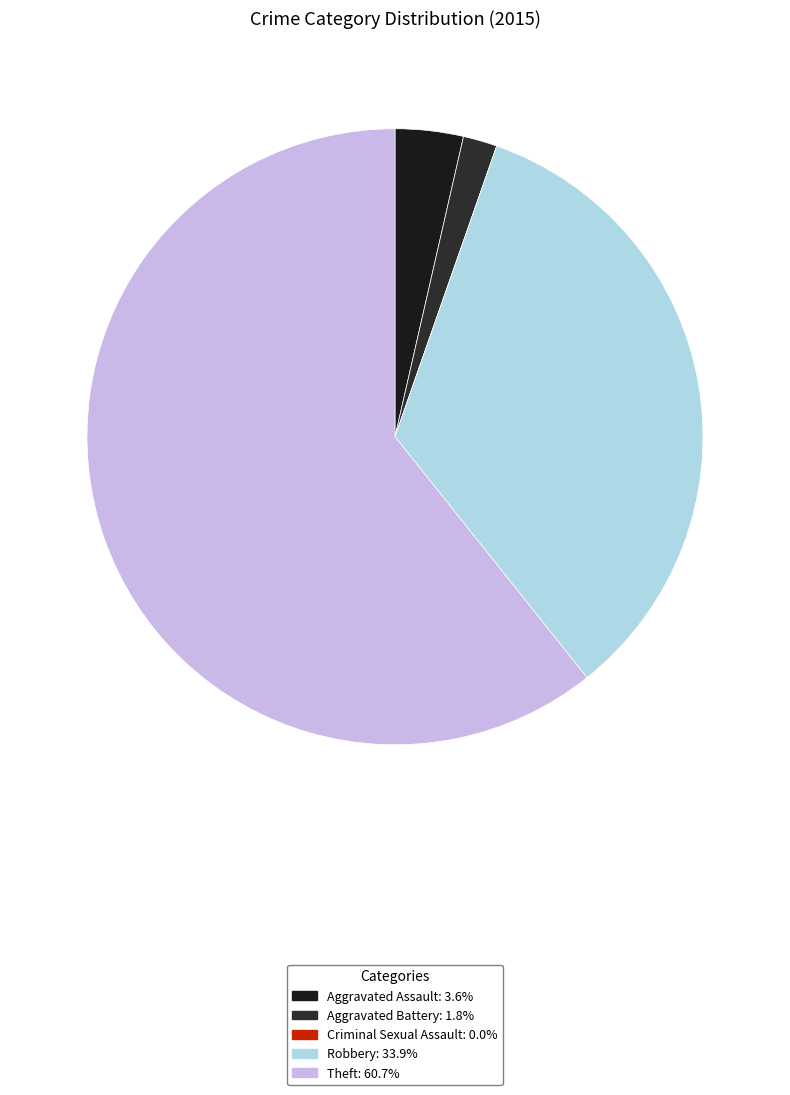

To the nearest percent, what is the difference between the largest and smallest slice percentages?

61%